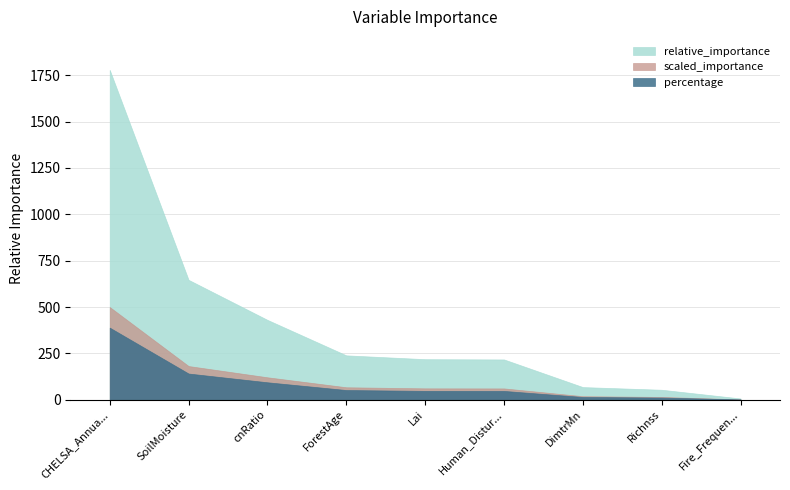

True or false: scaled_importance has a value of 0.0 at Fire_Frequency.

False